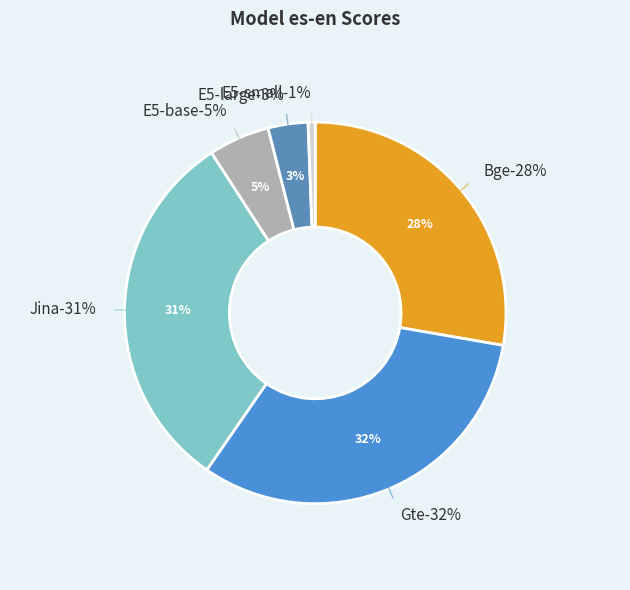

Combined, do E5-small and Bge account for over 50%?

No